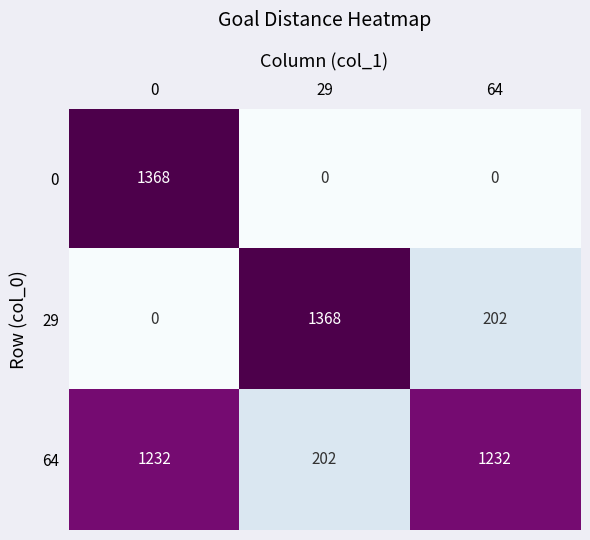

List the labels in order of 29 value, smallest first.

0, 64, 29